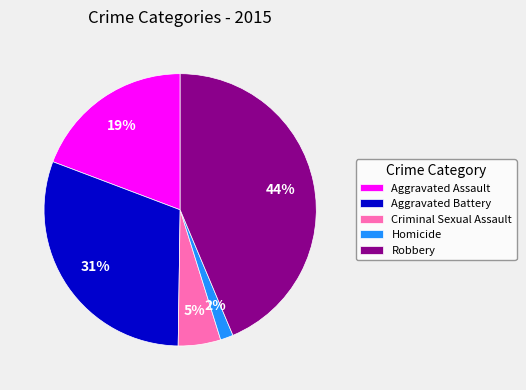

True or false: Aggravated Assault accounts for 19% of the total.

True